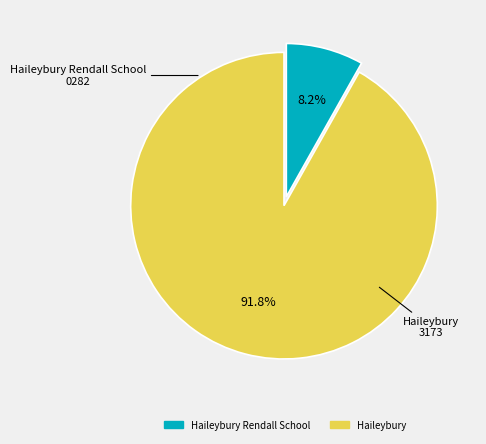

Which category has the smallest portion of the pie?

Haileybury Rendall School